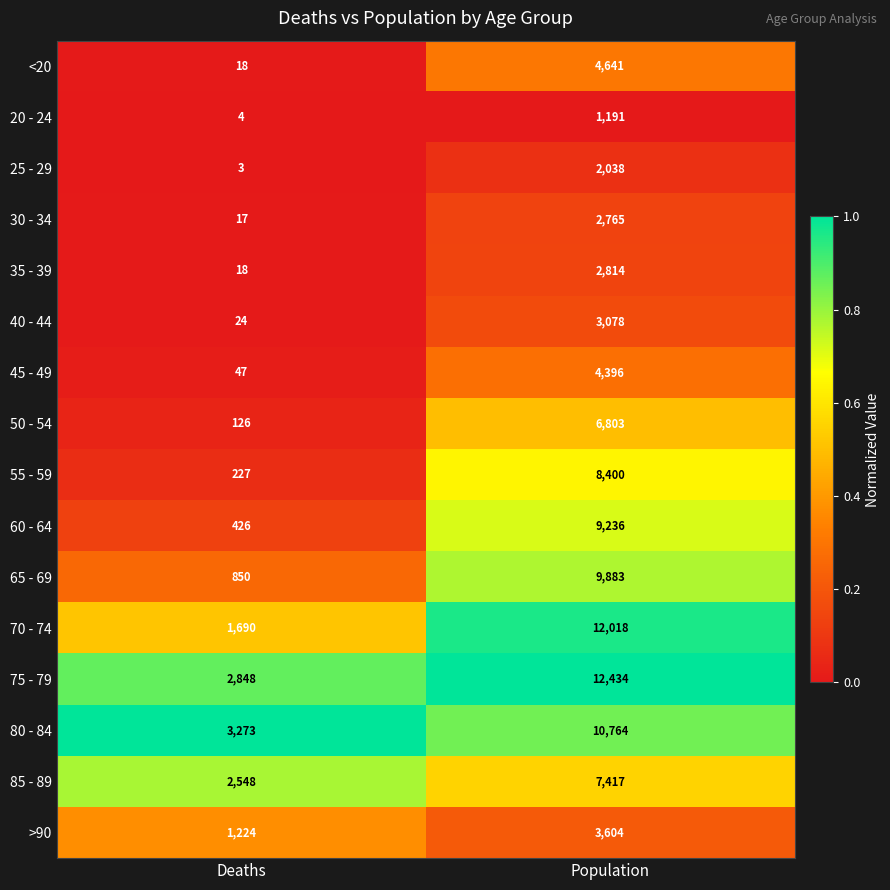

How many distinct data groups are displayed?

16